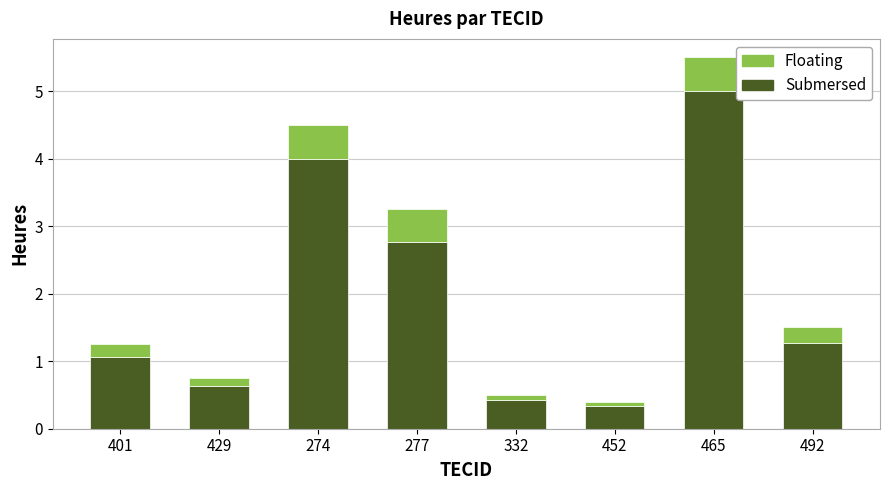

At which category is the sum across all series the highest?

465